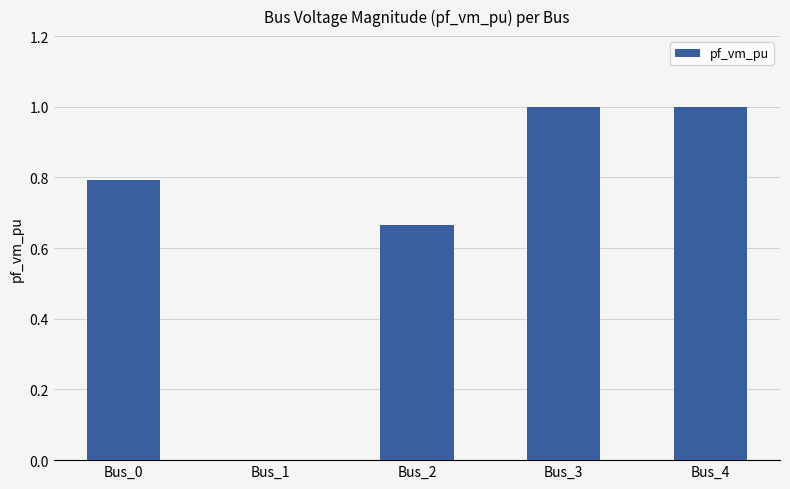

What is the maximum value shown in the chart?

1.0